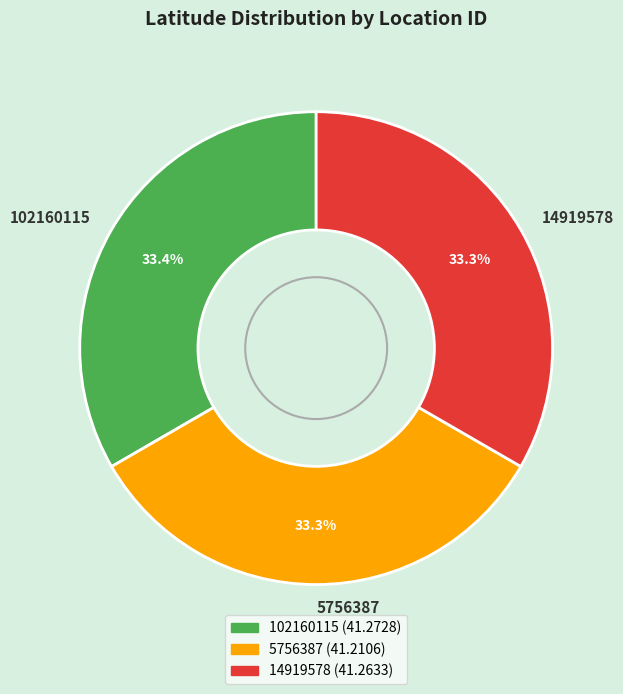

To the nearest percent, what is the average slice percentage?

33%